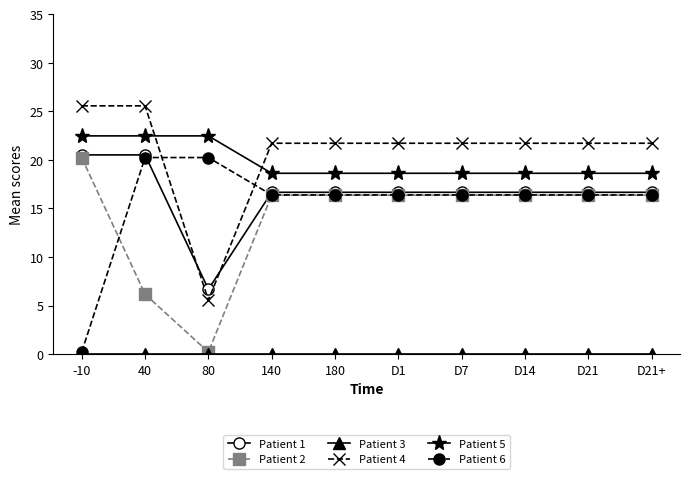

What is the total value across all series at D7?

89.8